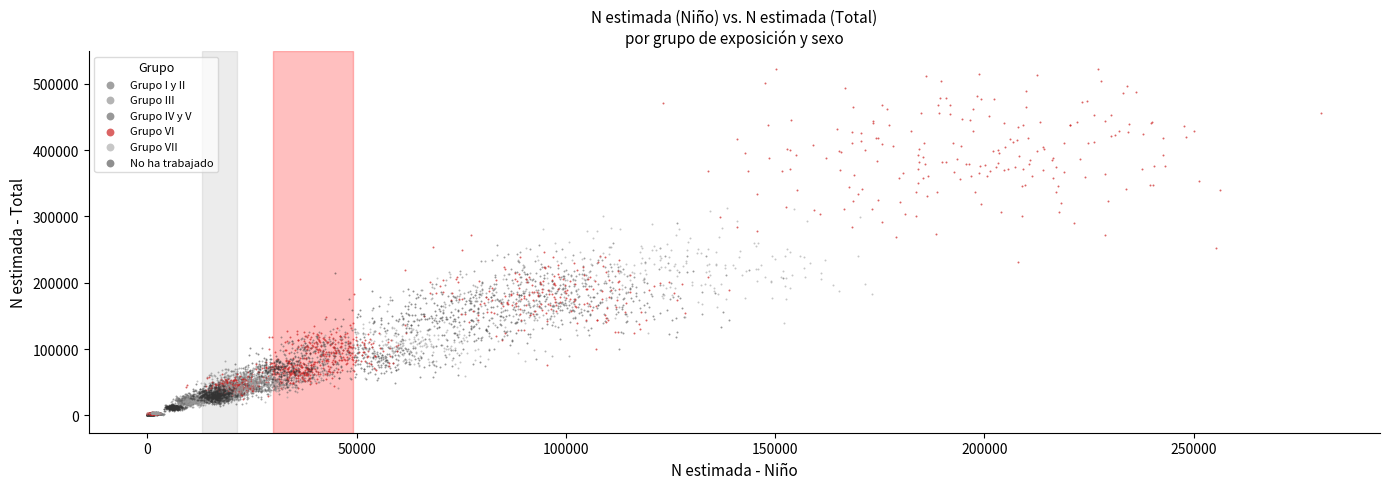

What are all the series names shown in the legend?

Grupo I y II, Grupo III, Grupo IV y V, Grupo VI, Grupo VII, No ha trabajado